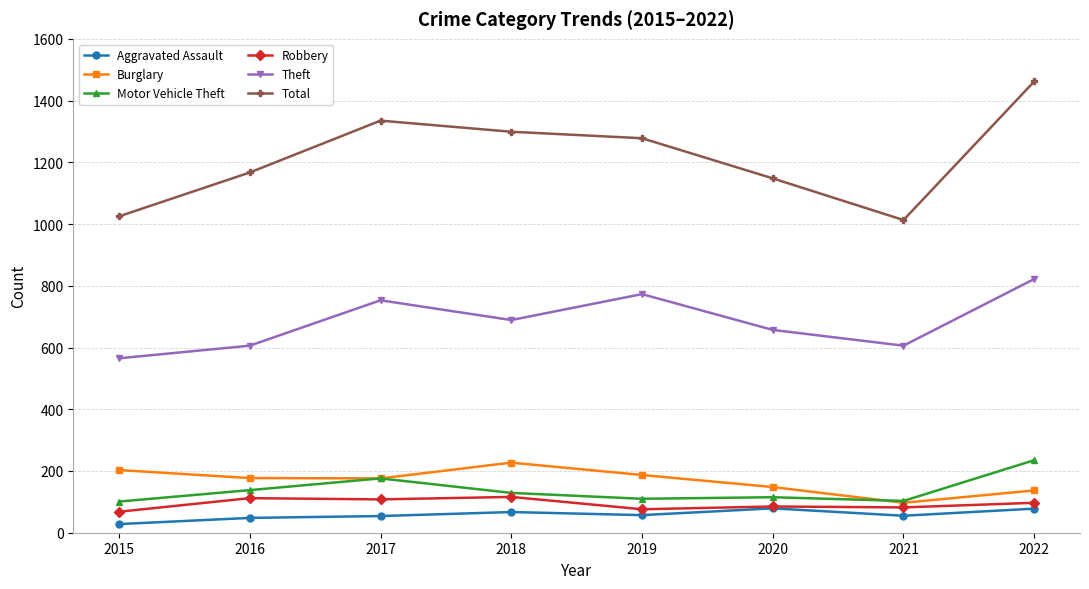

Is the value of Theft at 2022 greater than the value of Burglary at 2017?

Yes